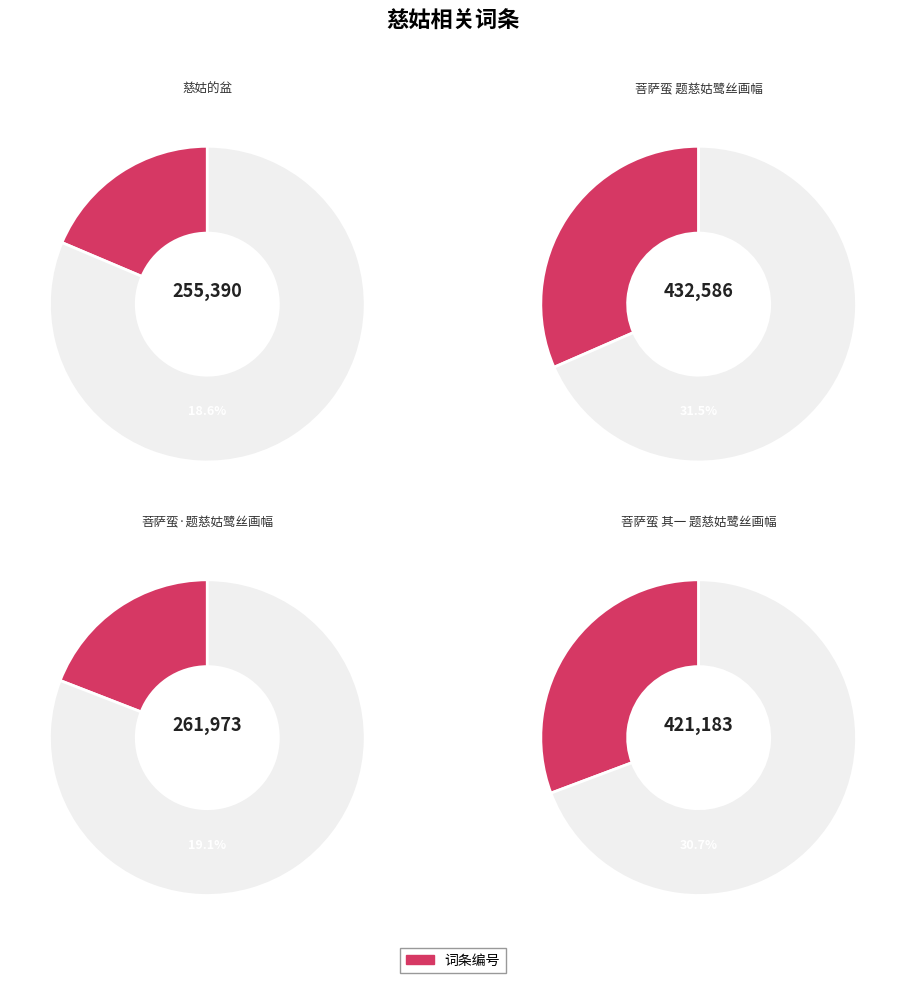

To the nearest percent, what is the difference between the 慈姑的盆 and 菩萨蛮 题慈姑鹭丝画幅 slice percentages?

13%